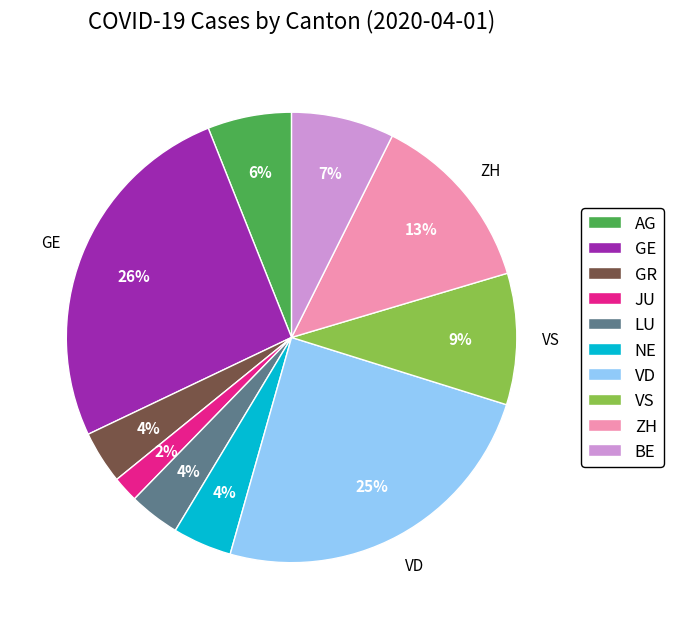

Is the sum of JU and GE greater than half?

No